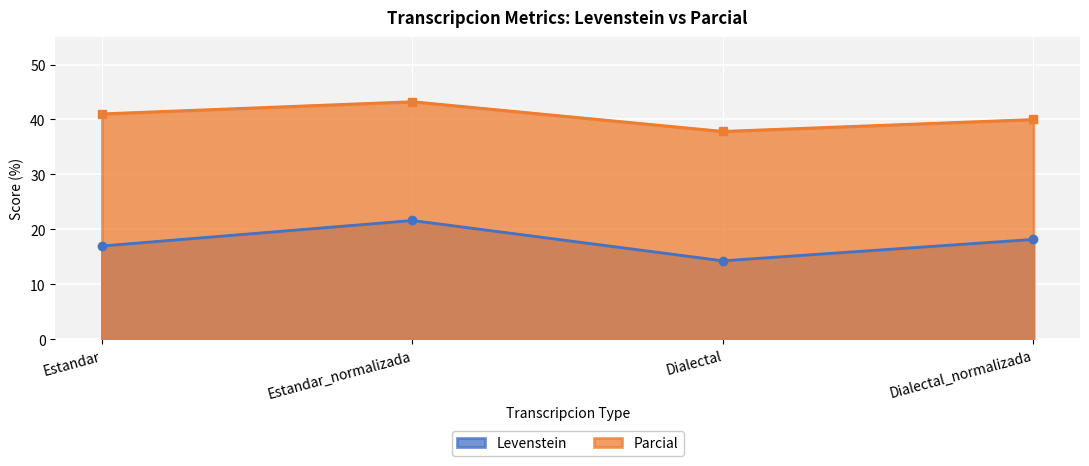

True or false: Parcial and Levenstein cross at least once.

False